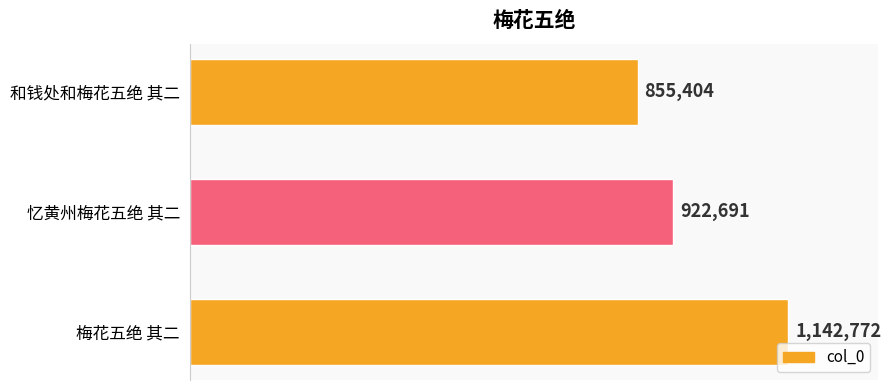

Rank the categories by value from lowest to highest.

和钱处和梅花五绝 其二, 忆黄州梅花五绝 其二, 梅花五绝 其二